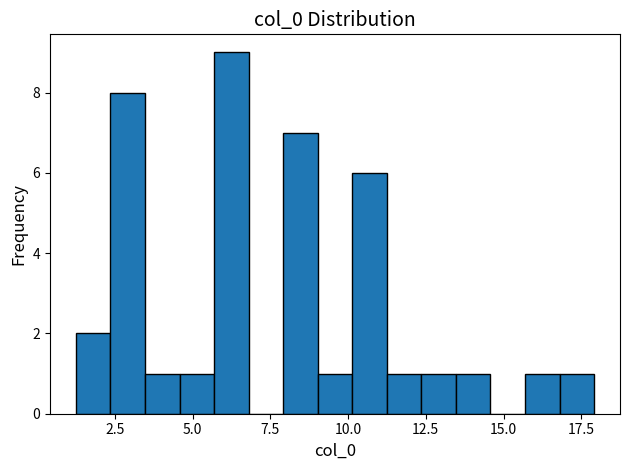

Read against the x-axis, roughly where is the centre of the tallest bar?

6.0